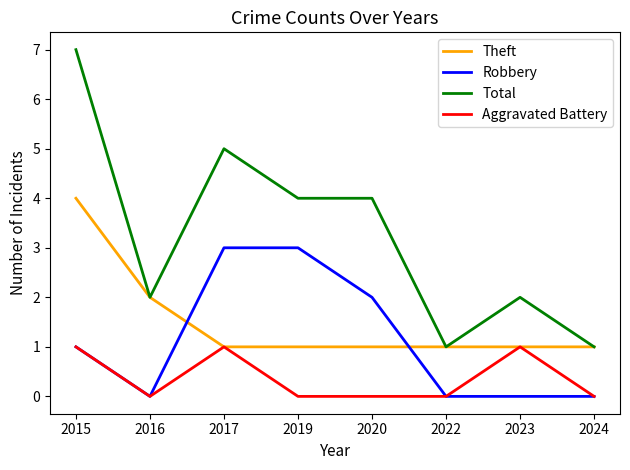

At which label is Robbery closest to 1?

2015